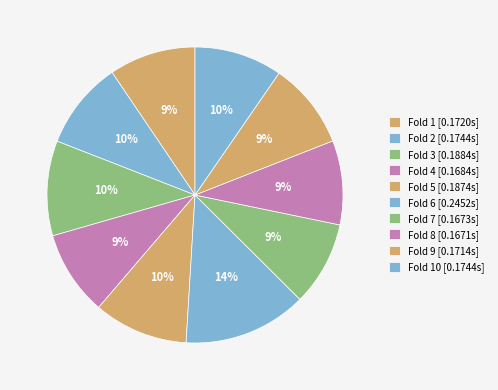

How many slices are in this pie chart?

10